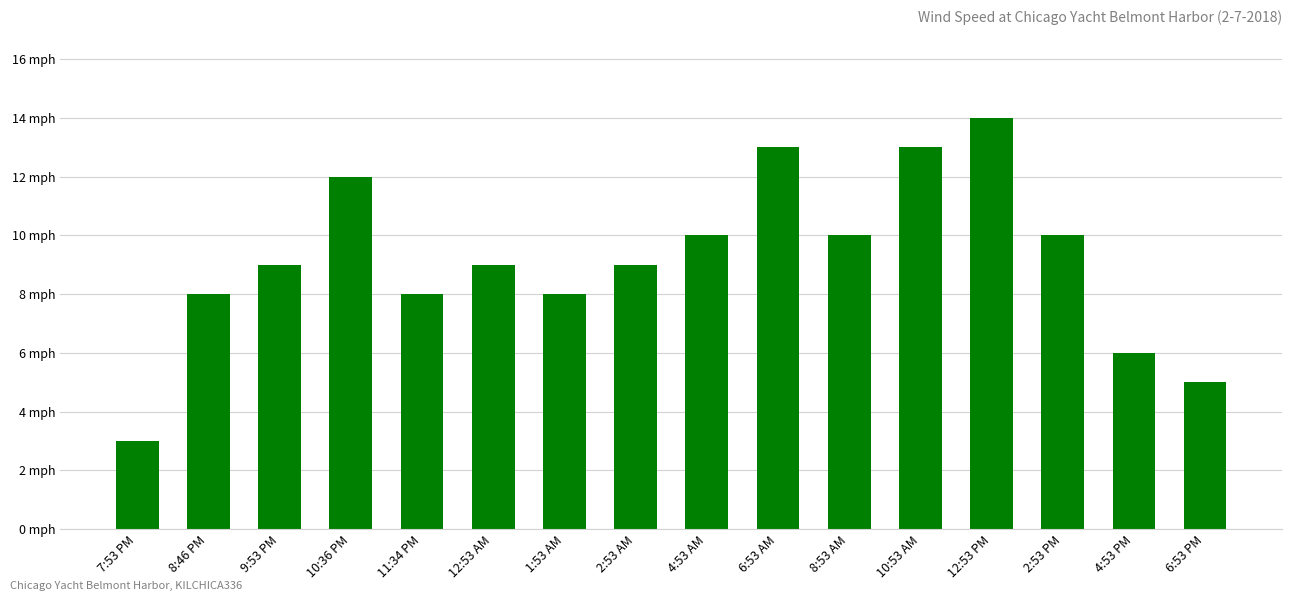

What is the label of the 11th bar from the right?

12:53 AM